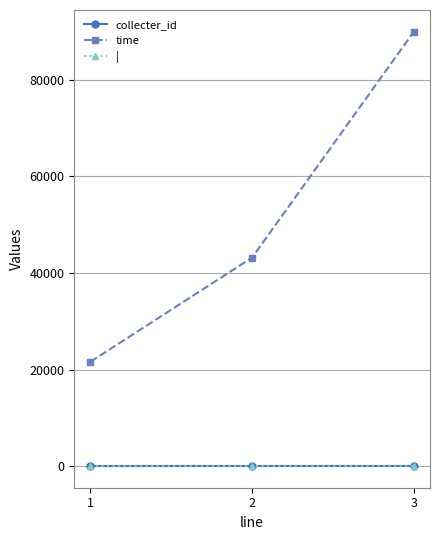

How many time values are between 21600 and 90000?

3